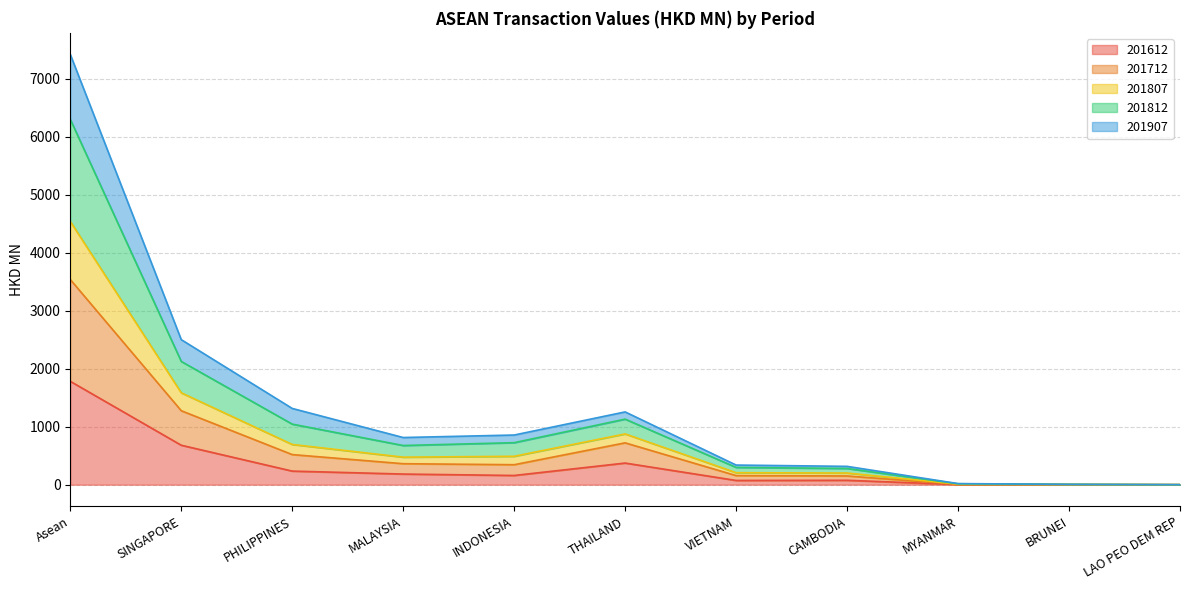

At which category does 201807 reach its first local peak?

THAILAND